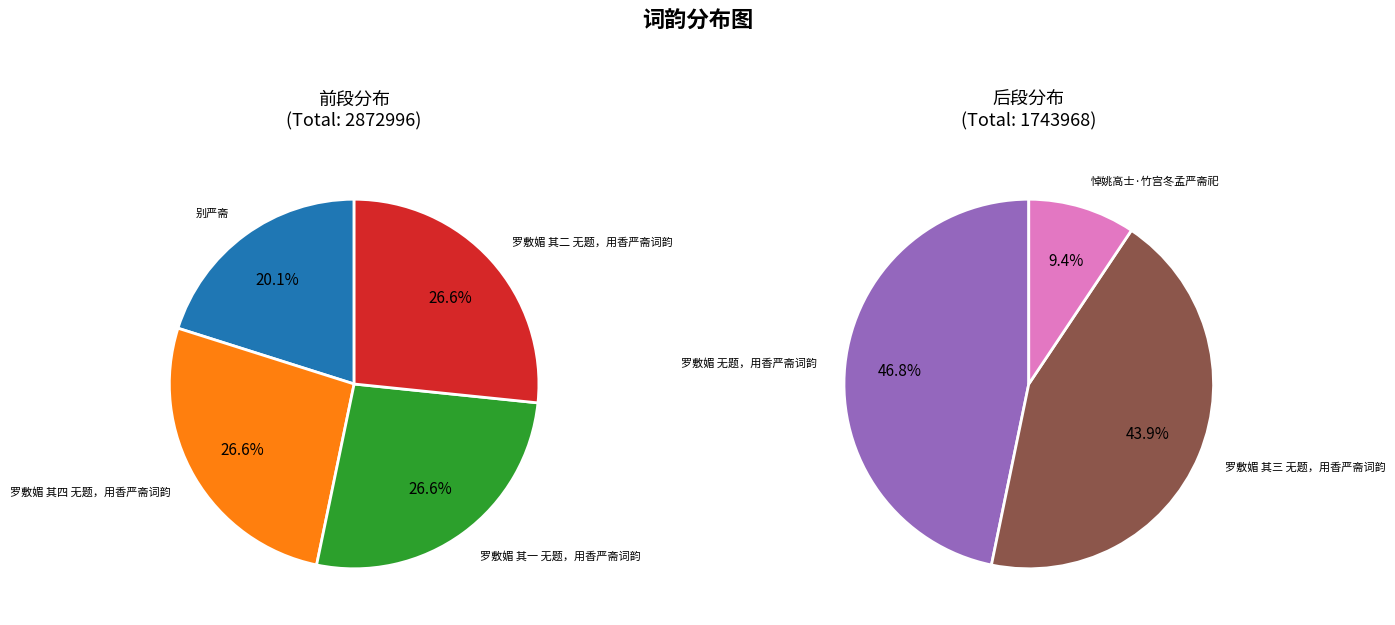

The 罗敷媚 其四 无题，用香严斋词韵 slice represents 24% of the pie. True or false?

False